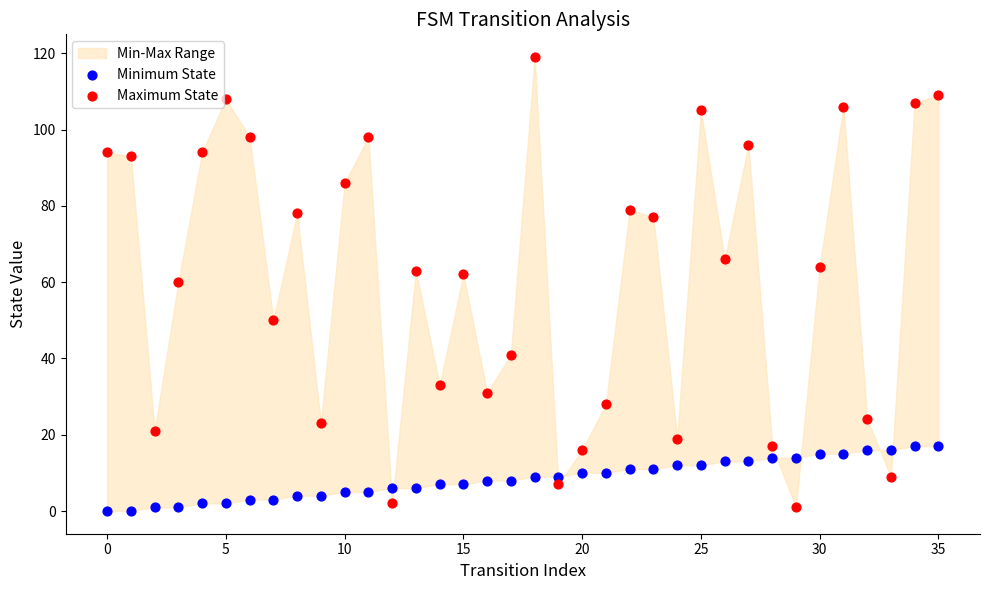

Which series has the largest Y range (max minus min)?

Maximum State